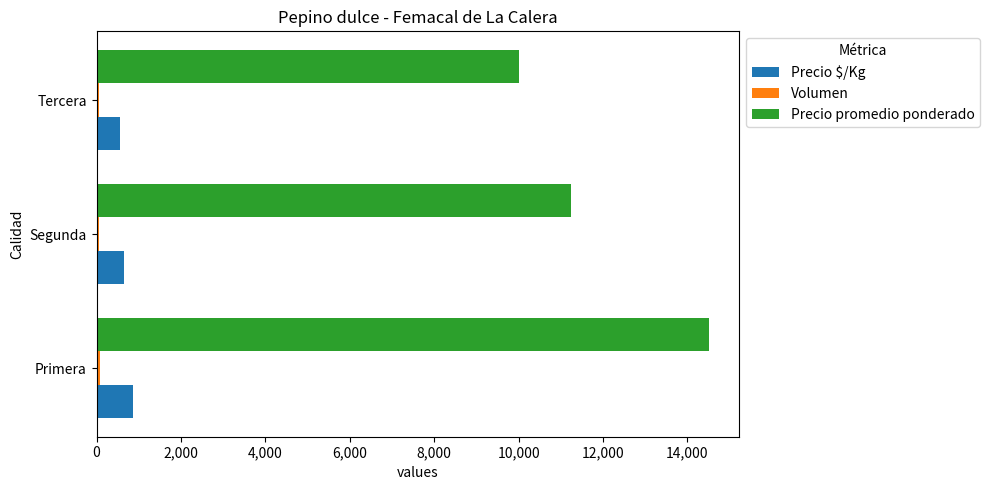

What is the difference between the maximum and minimum values in the Precio promedio ponderado series?

4500.0